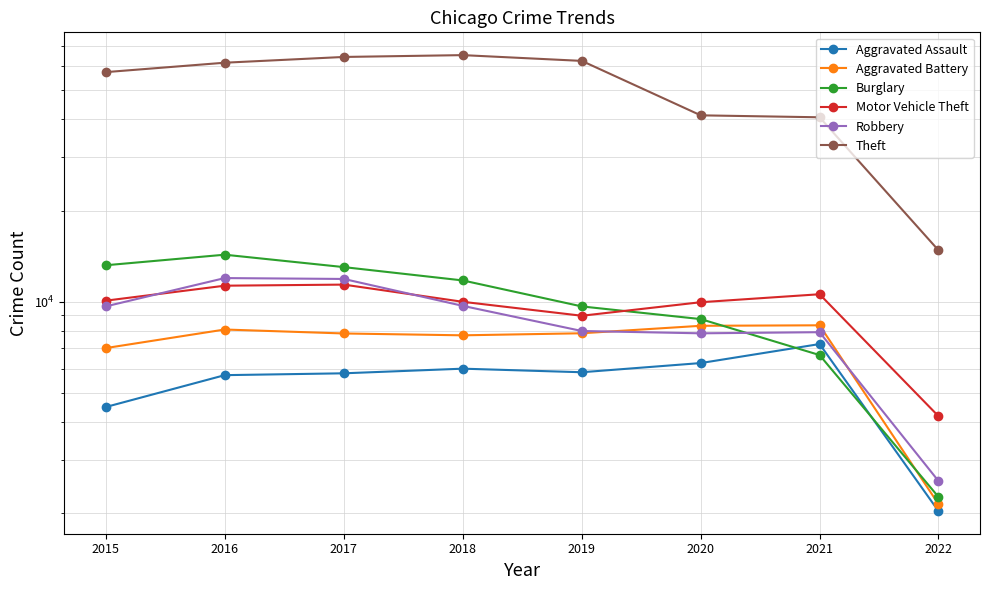

At which label does Burglary reach its minimum?

2022